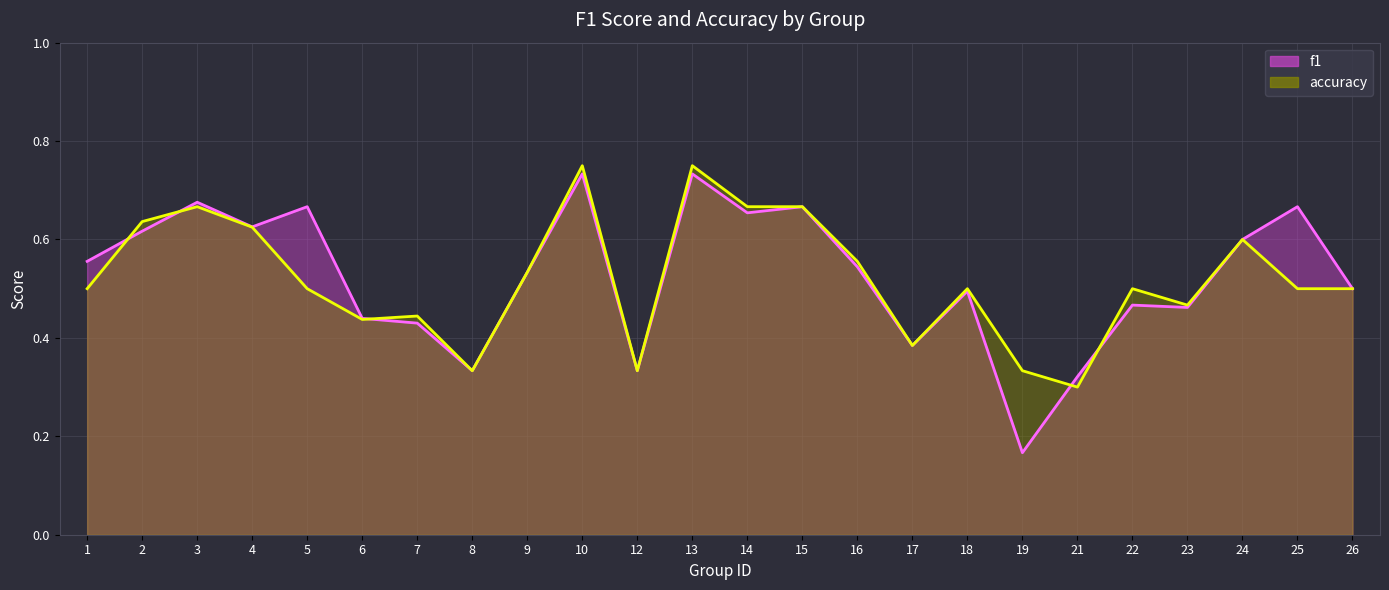

Rank the series at 23 from highest to lowest value.

accuracy, f1